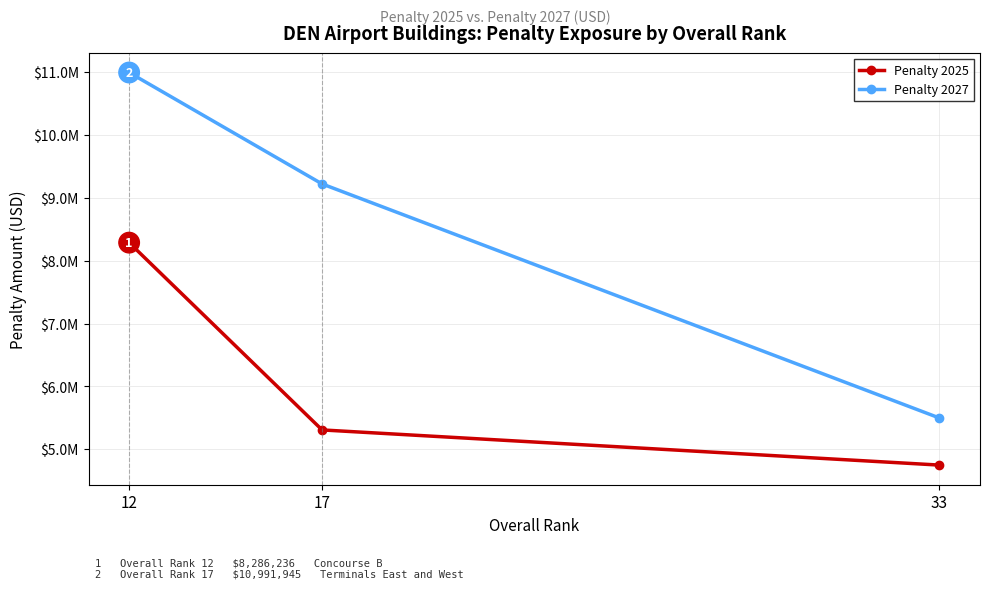

What are all the series names shown in the legend?

Penalty 2025, Penalty 2027